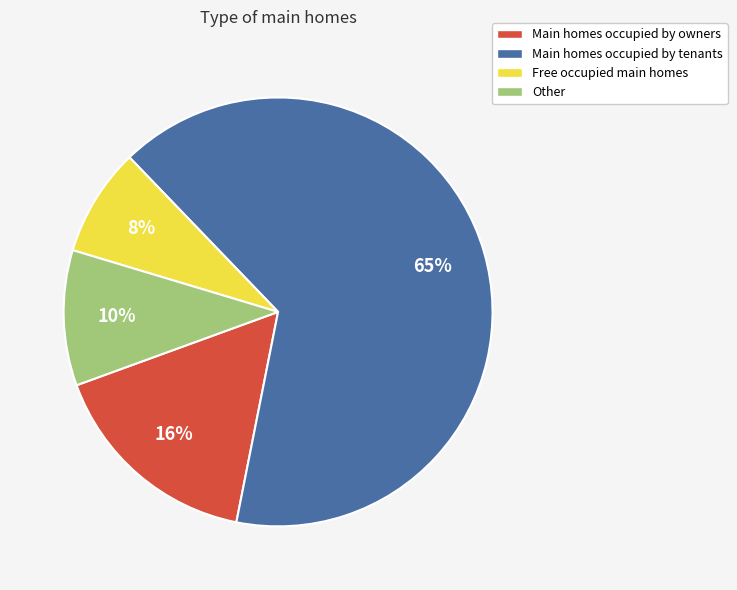

Does any single category account for the majority?

Yes